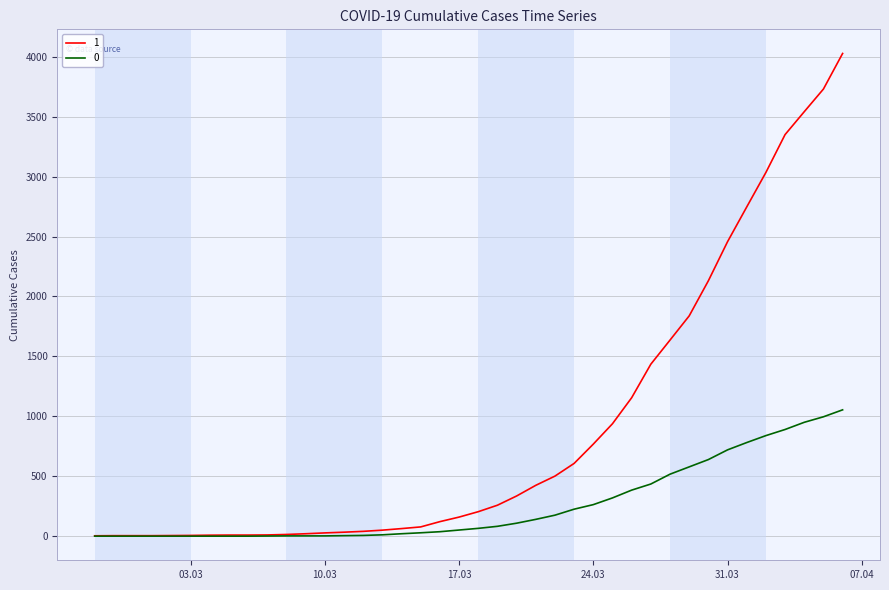

What is the greatest value displayed?

4028